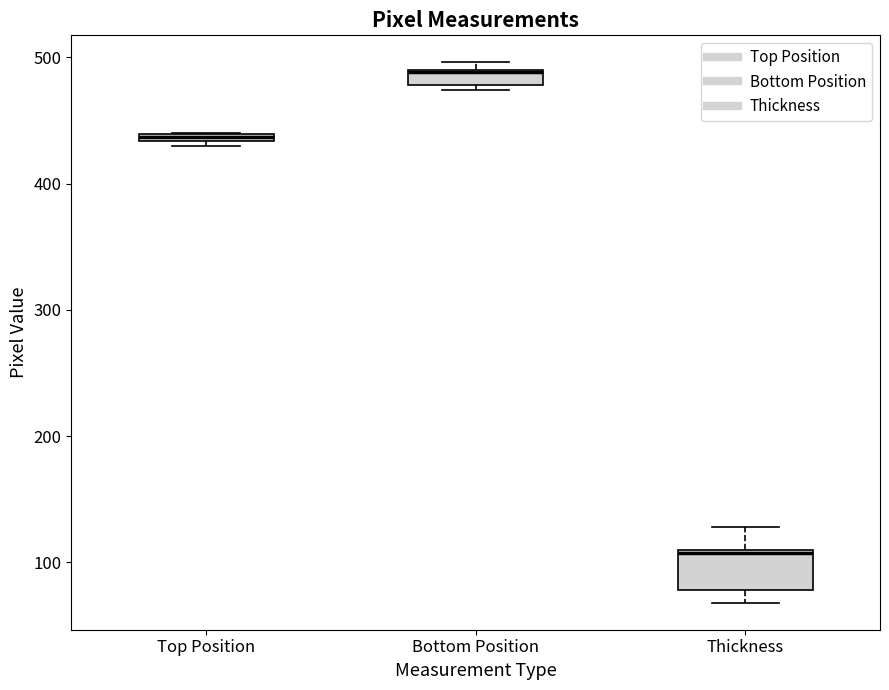

Comparing the boxes themselves (not the whiskers), which one is the tallest?

Thickness